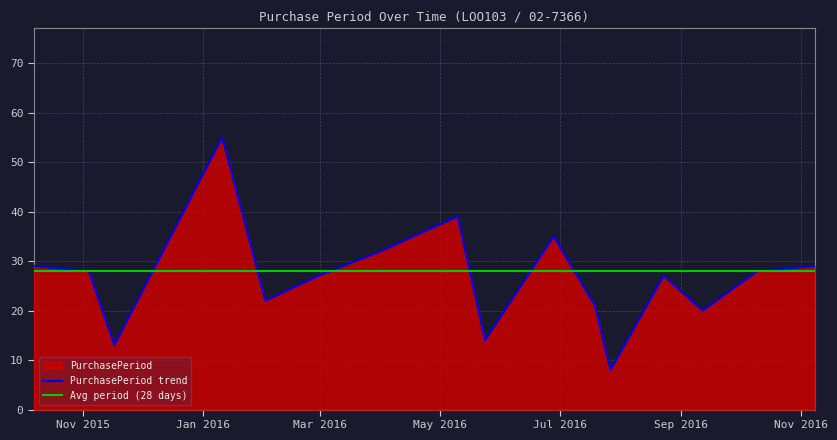

List the labels in order of value, largest first.

2016-01-11, 2016-05-10, 2016-06-28, 2016-04-01, 2015-10-07, 2016-11-08, 2015-11-04, 2016-10-10, 2016-02-29, 2016-08-23, 2016-02-02, 2016-07-19, 2016-09-12, 2016-05-24, 2015-11-17, 2016-07-27